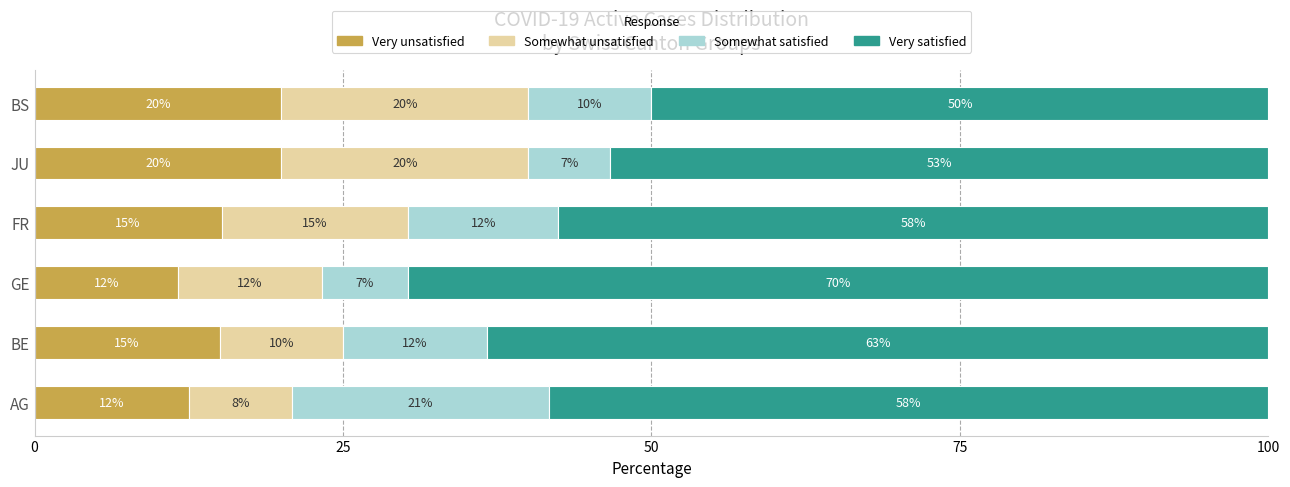

What is the total value across all series at FR?

100.0